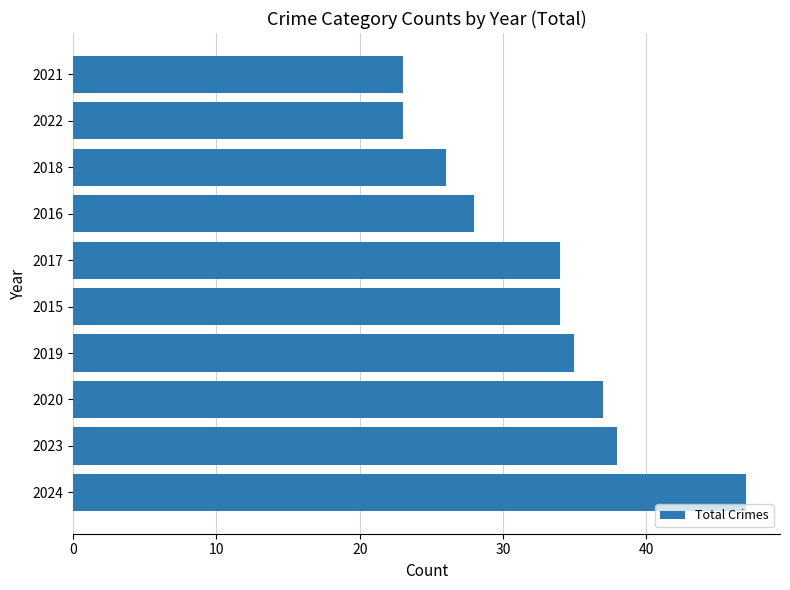

What value does the data have at 2020?

37